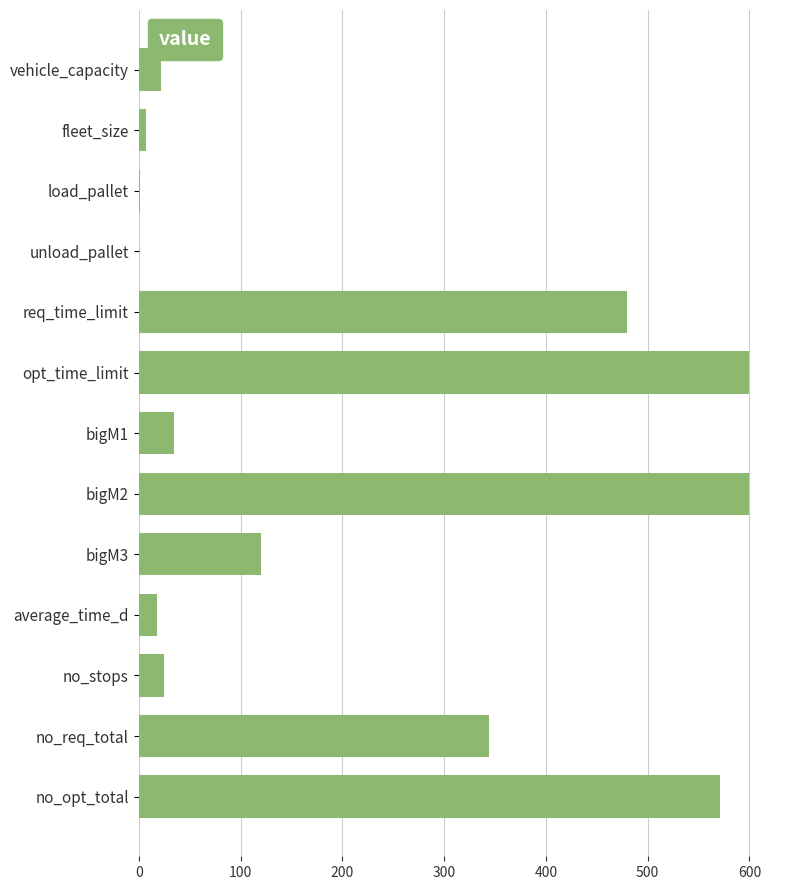

Which has a higher value, no_opt_total or unload_pallet?

no_opt_total